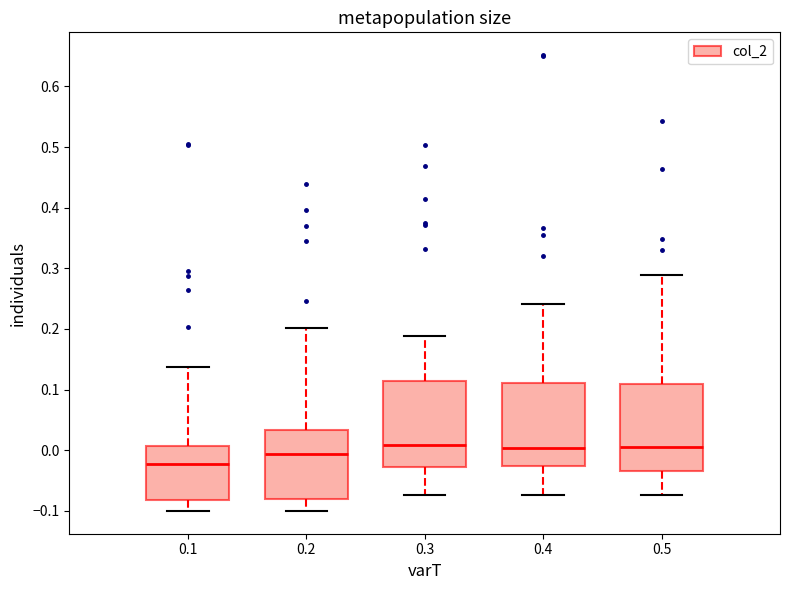

Where does the median line of the box at x = 0.4 sit on the y-axis? The values are not printed on the chart, so give them approximately, as read against the axis.

0.00